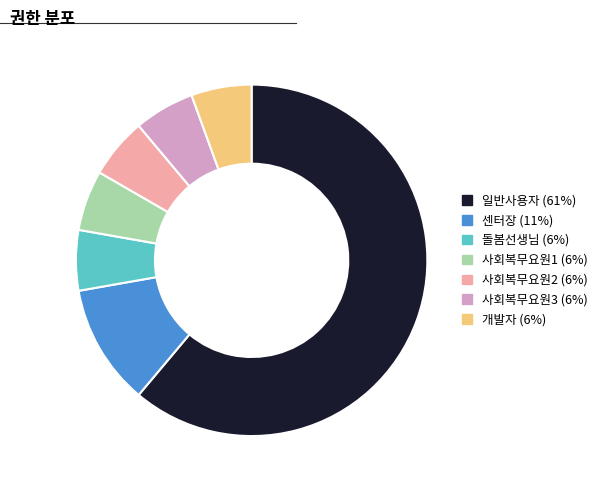

Combined, do 사회복무요원3 and 사회복무요원1 account for over 50%?

No